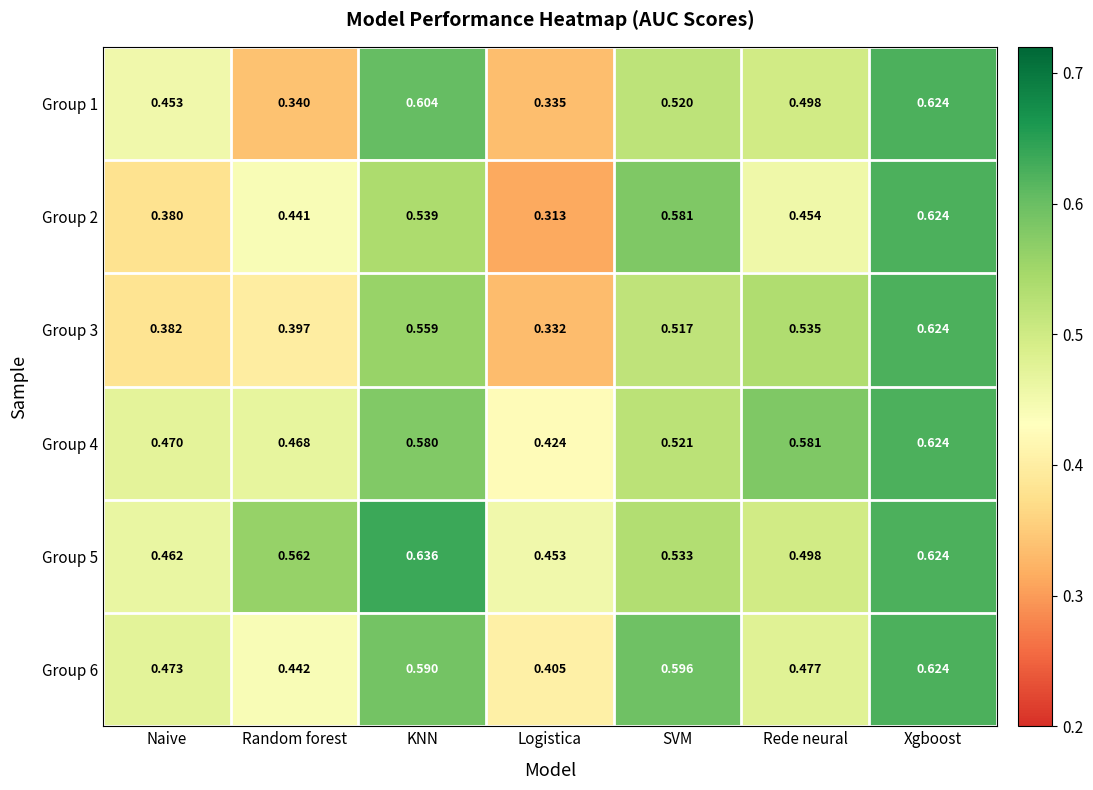

Rank the categories by Group 2 value from lowest to highest.

Logistica, Naive, Random forest, Rede neural, KNN, SVM, Xgboost